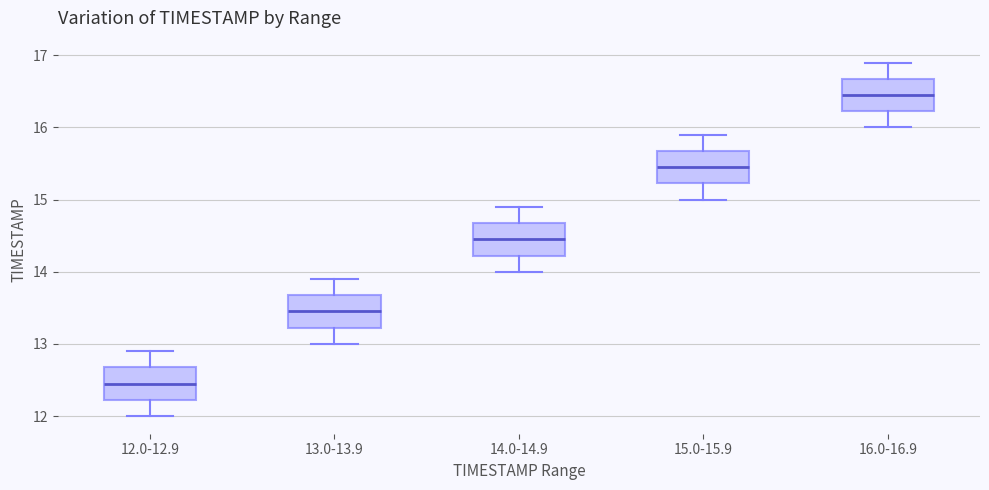

Where does the median line of the box for 12.0-12.9 sit on the y-axis? The values are not printed on the chart, so give them approximately, as read against the axis.

12.5